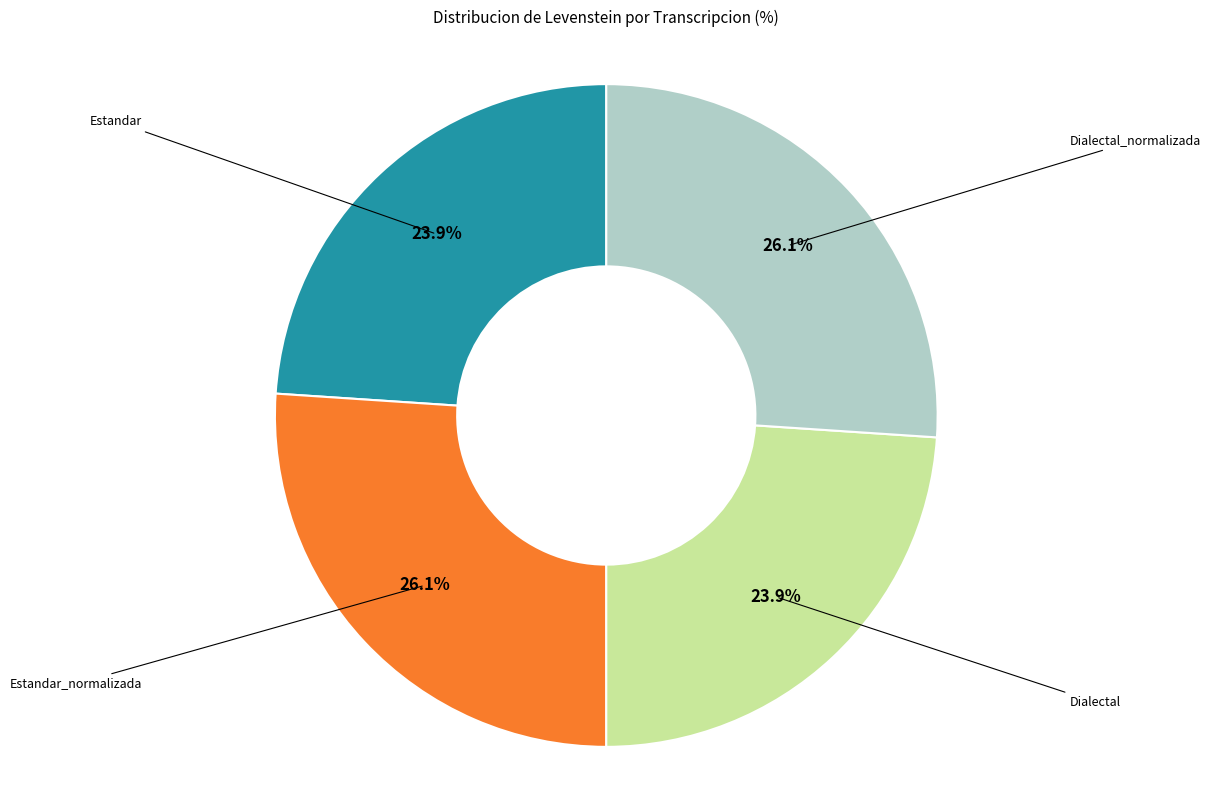

How many slices are in this pie chart?

4